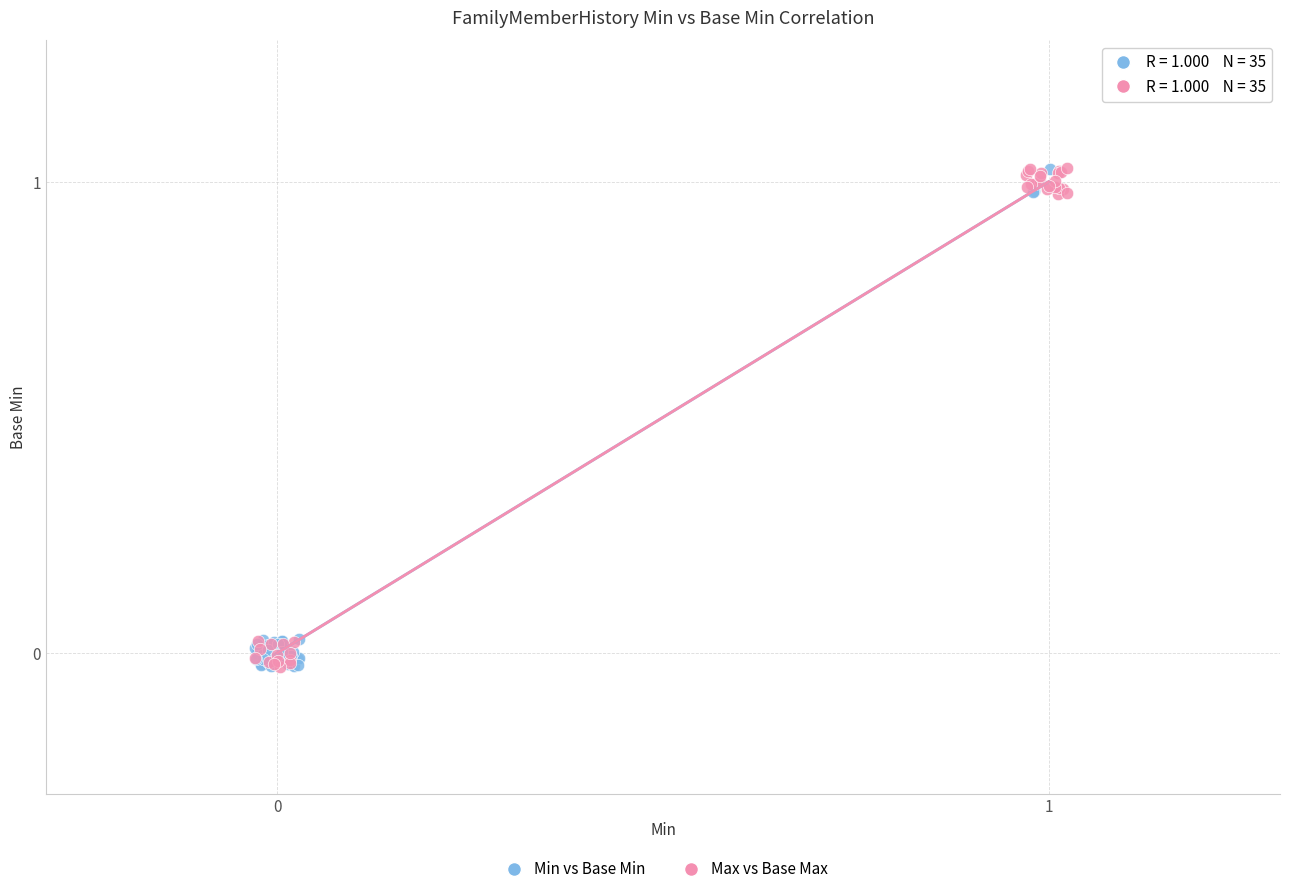

What are all the series names shown in the legend?

Min vs Base Min, Max vs Base Max